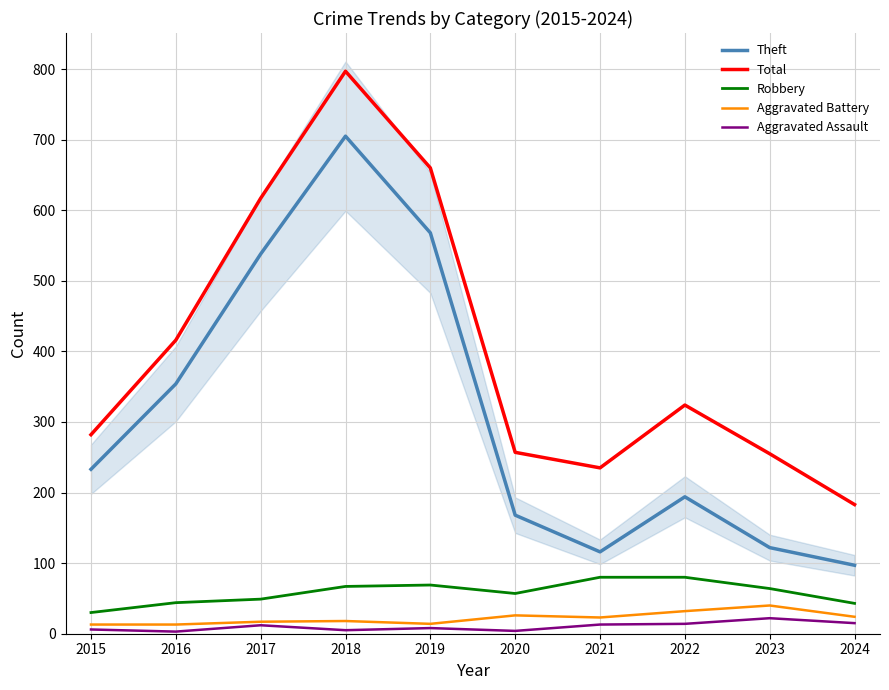

Is it true that Aggravated Assault equals 5 at 2018?

True